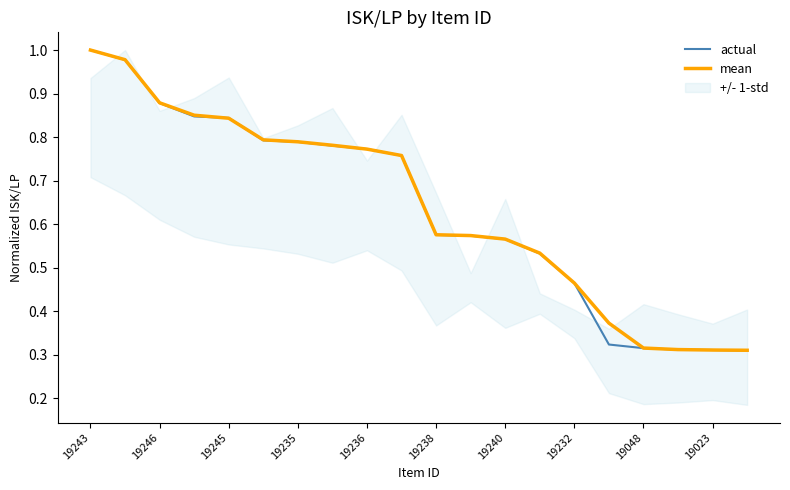

At which label does actual reach its peak?

19243